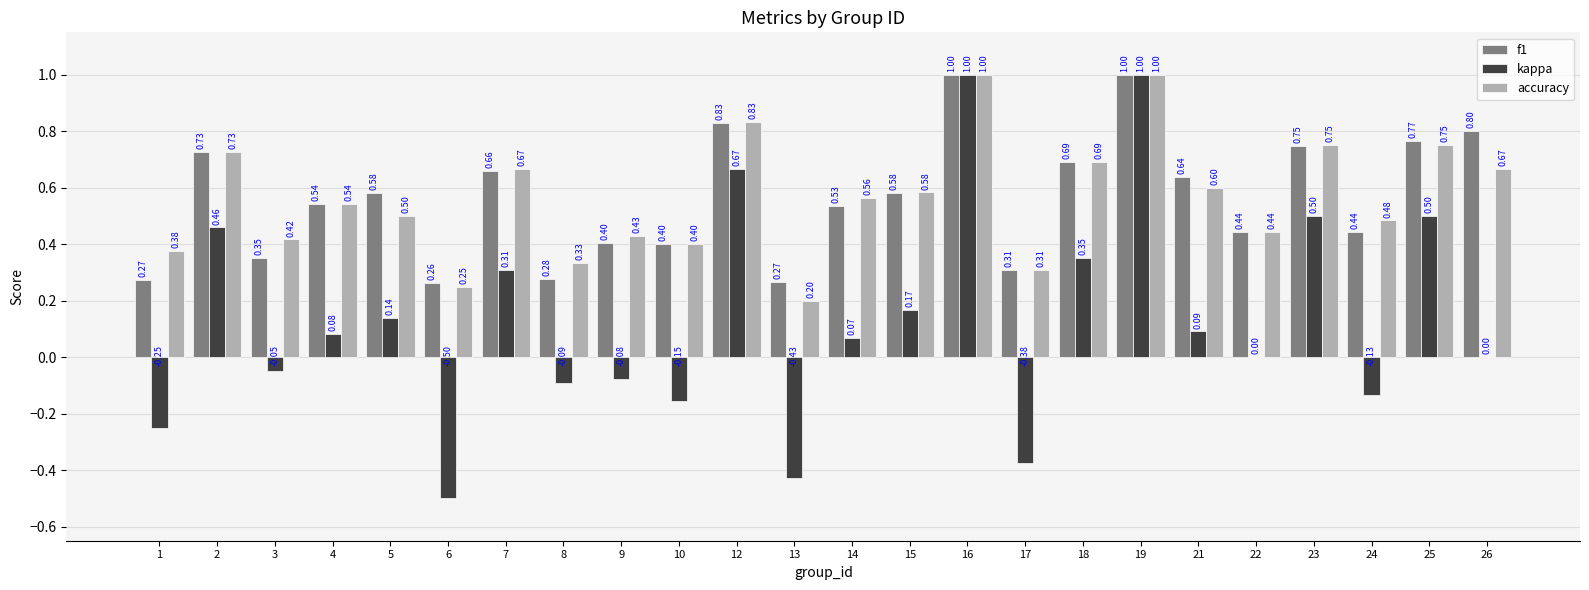

Is the value of kappa at 13 greater than the value of accuracy at 13?

No